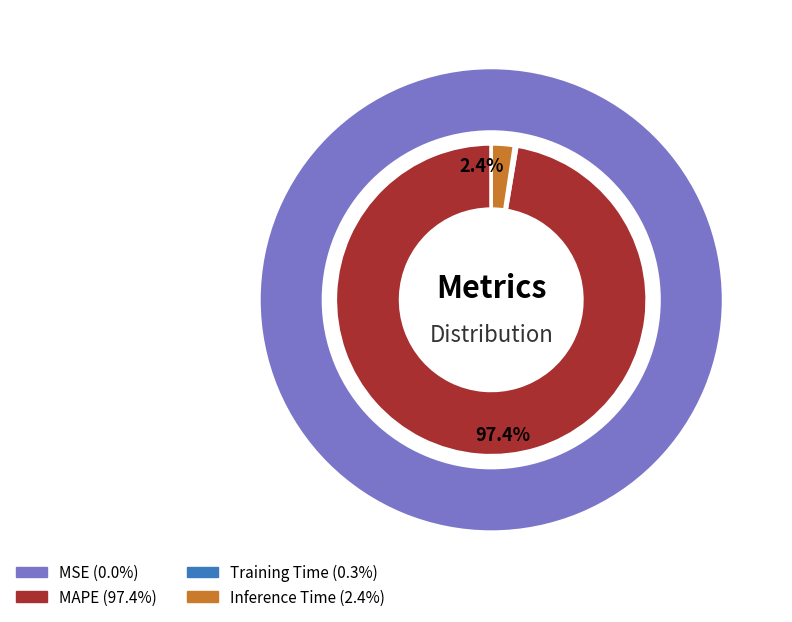

The MSE slice represents 6% of the pie. True or false?

False